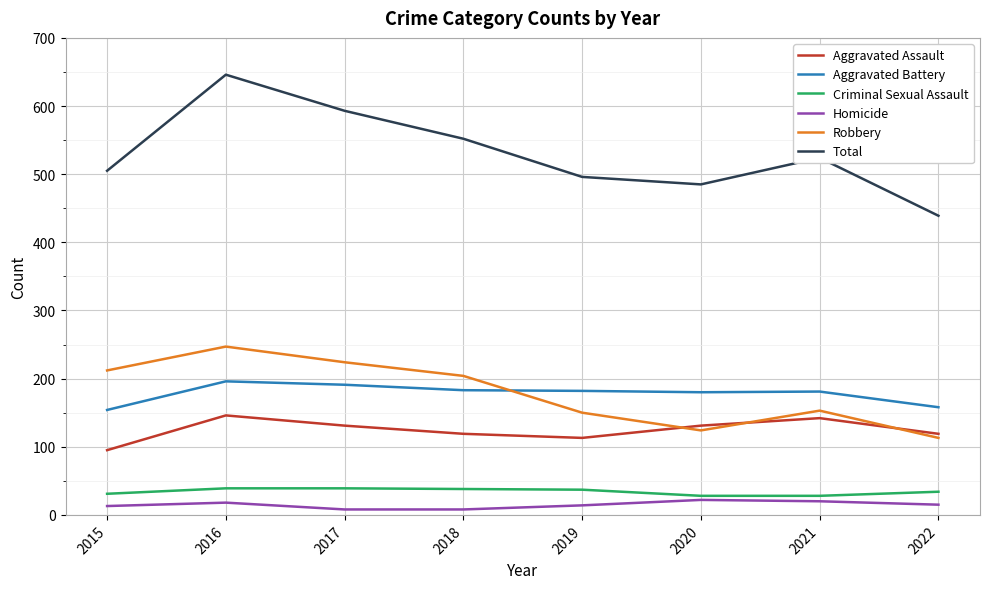

Does the chart display data point markers on the line(s)?

No